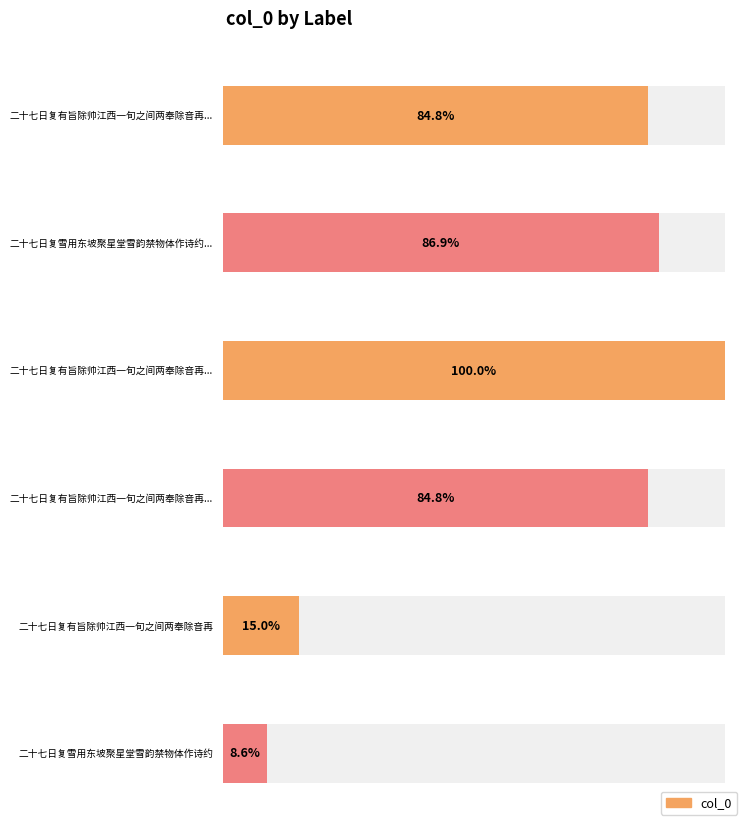

The value at 二十七日复有旨除帅江西一旬之间两奉除音再赋二首 其一 is 473658. True or false?

False